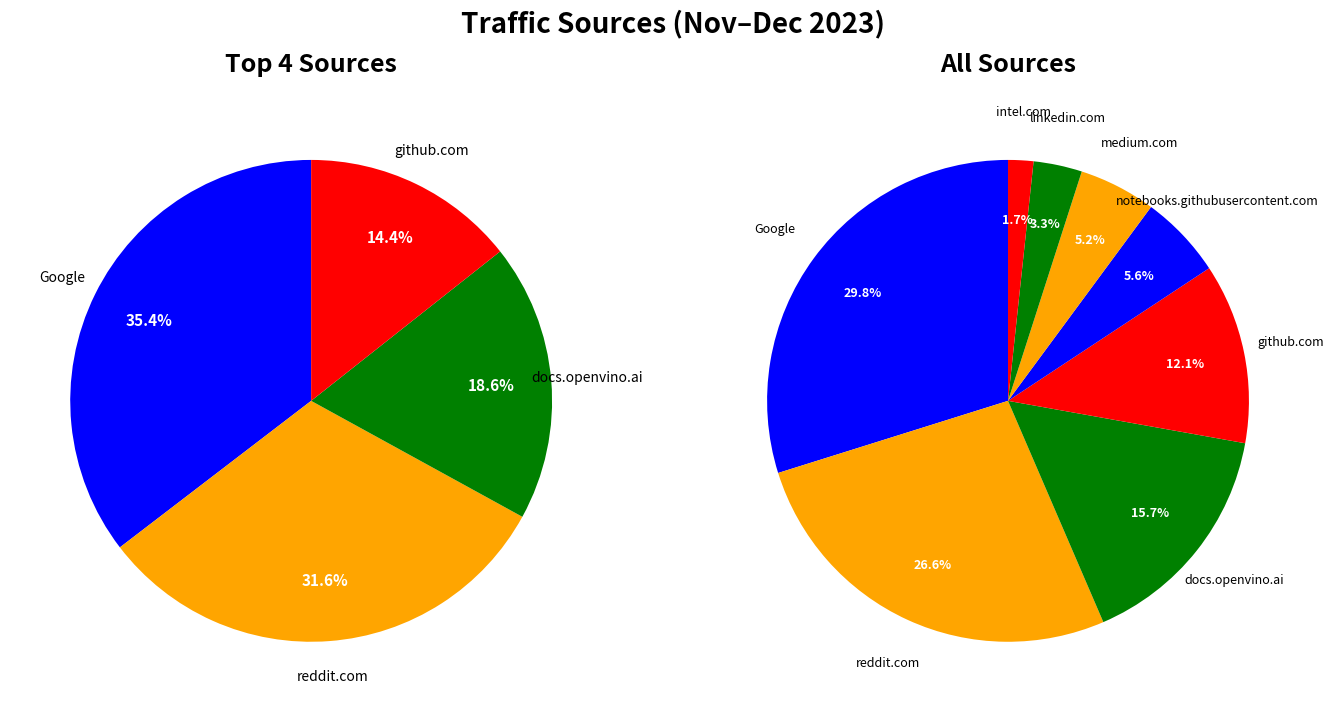

What is the largest slice in the pie chart?

Google